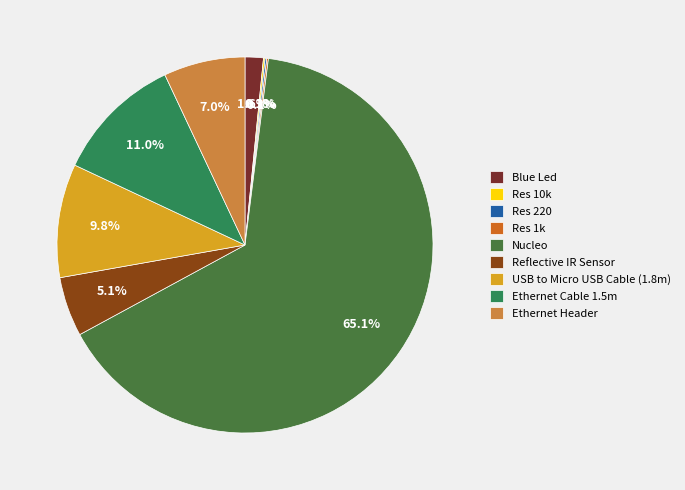

Does any single category account for the majority?

Yes